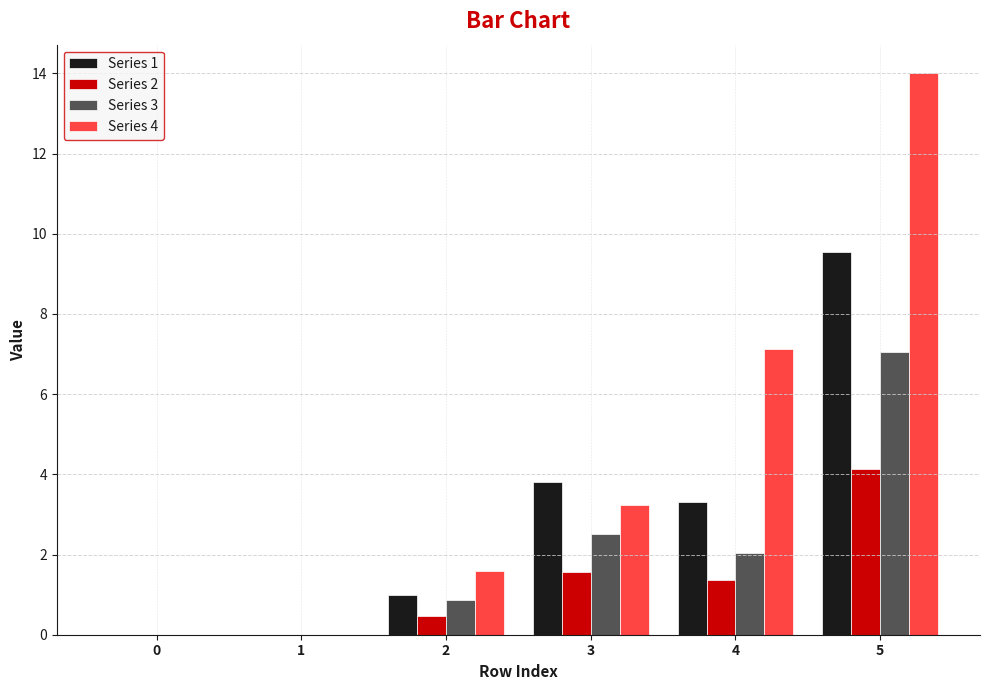

Between 3 and 4, which series saw the biggest shift?

Series 4